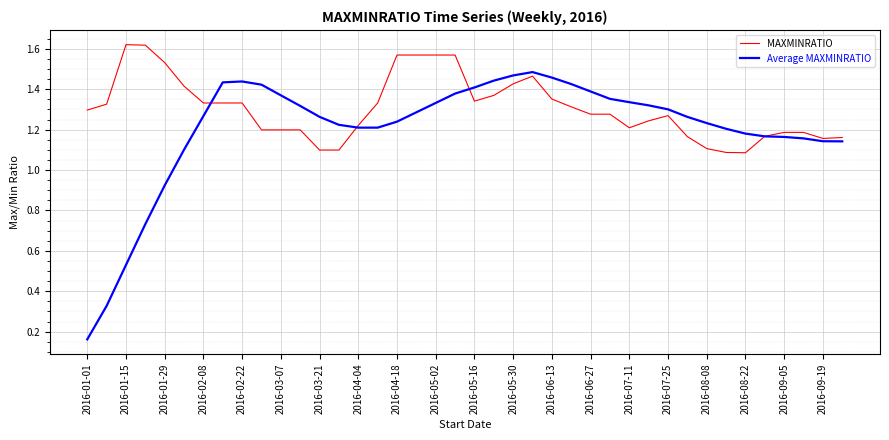

How many MAXMINRATIO values are between 1 and 2?

40